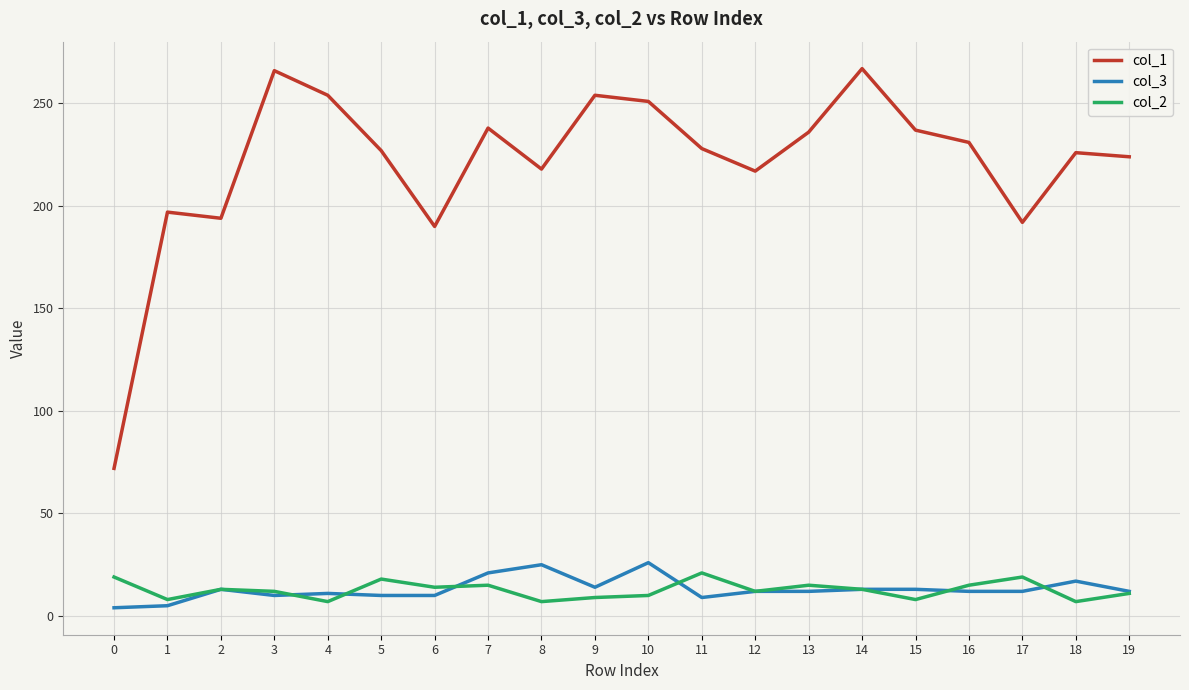

What is the maximum value shown in the chart?

267